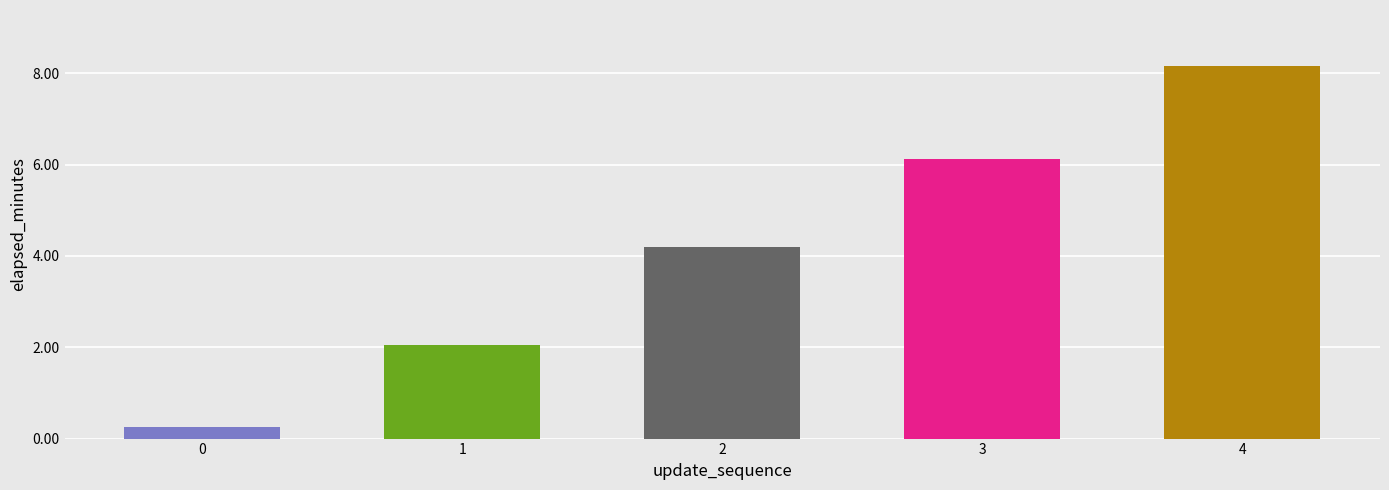

What is the greatest value displayed?

8.2